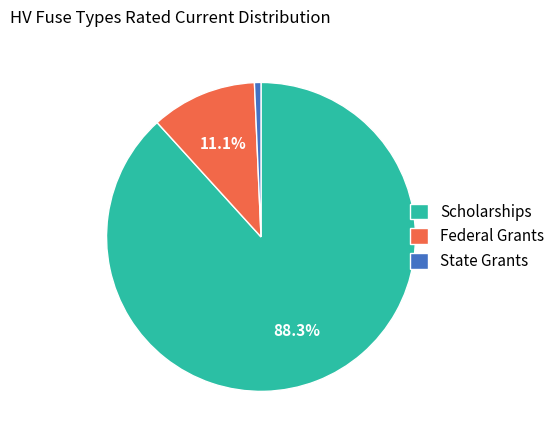

What is the smallest slice in the pie chart?

State Grants